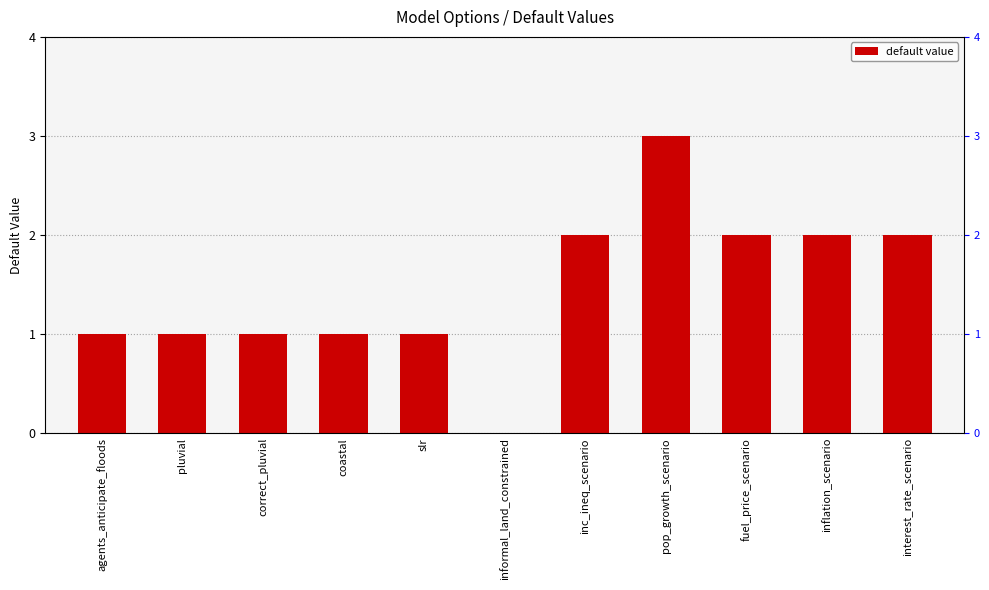

What is the value of the 8th bar from the left?

3